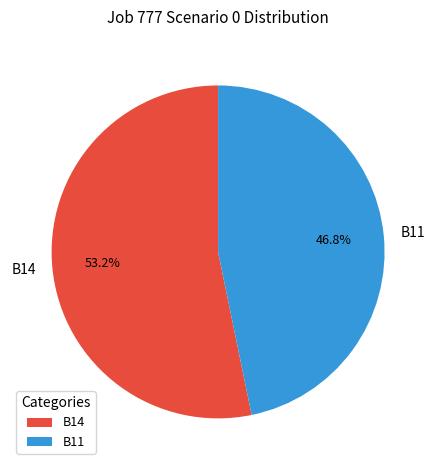

Which has a higher value, B14 or B11?

B14